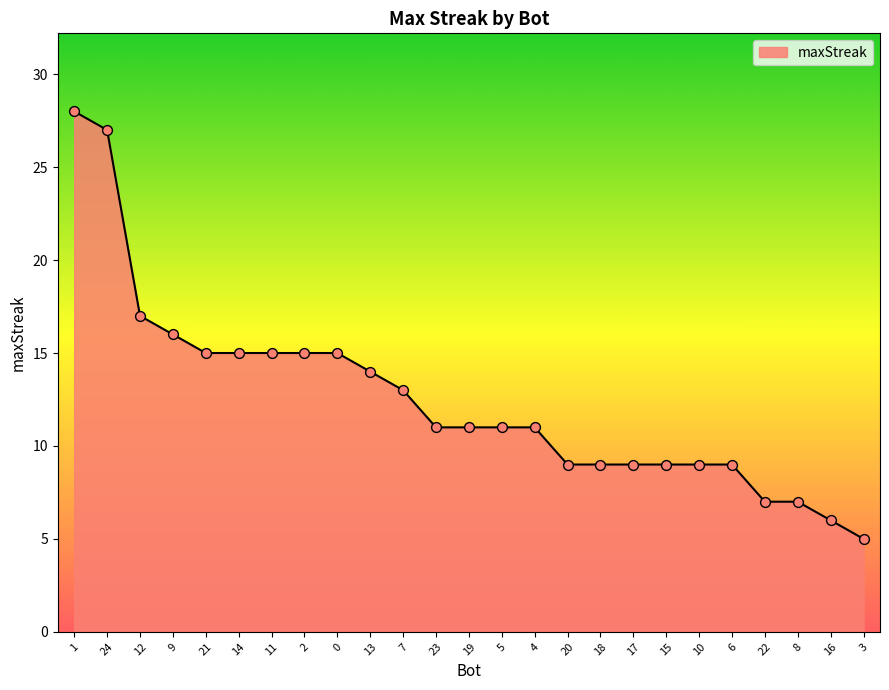

What is the change in value from 2 to 5?

-4